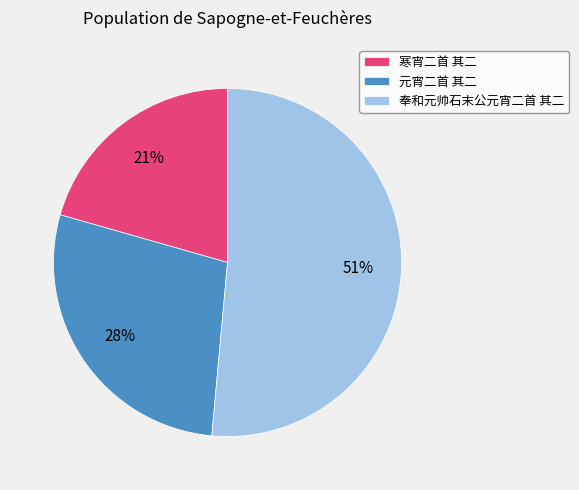

Between 元宵二首 其二 and 寒宵二首 其二, which is larger?

元宵二首 其二